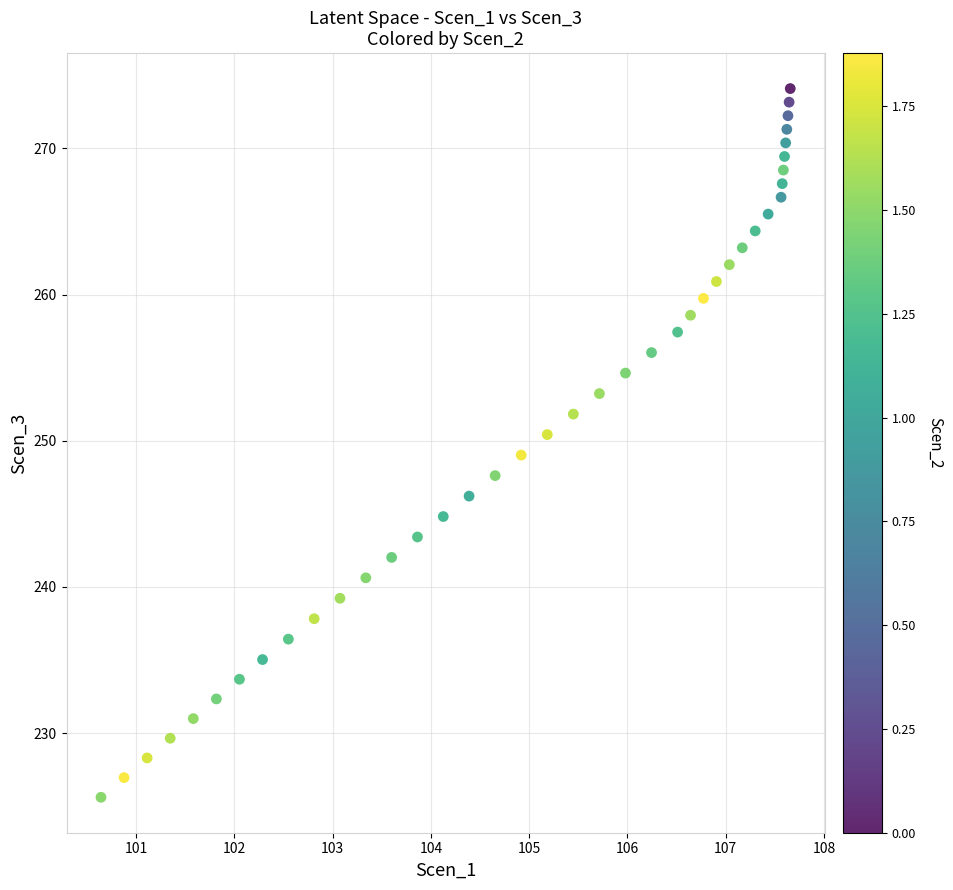

What is the range of Y values (max minus min)?

48.5